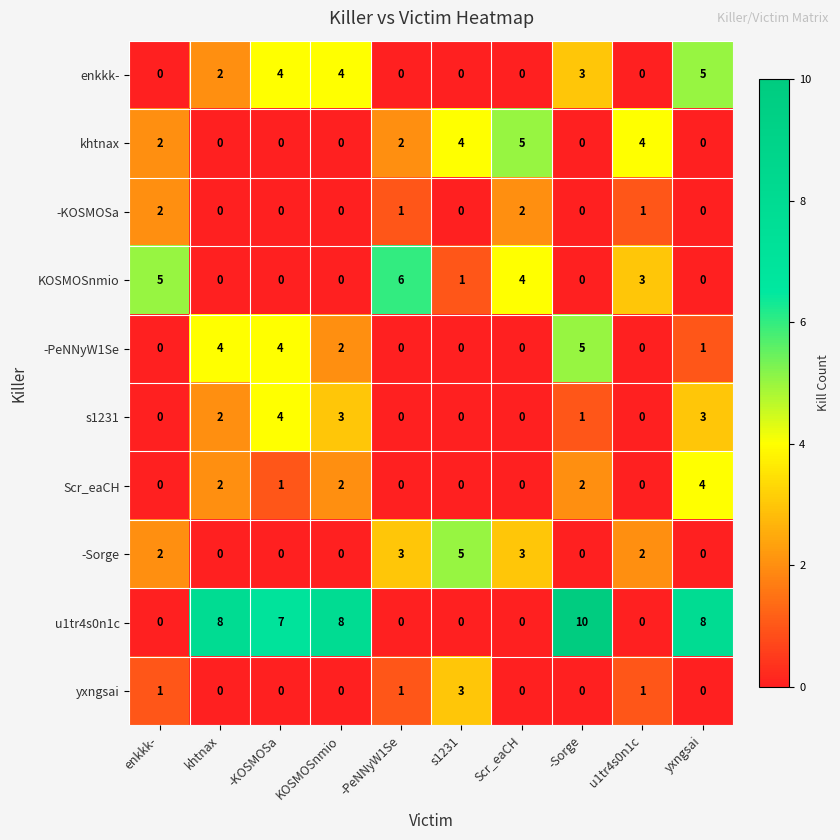

Where is enkkk- nearest to the value 2?

khtnax